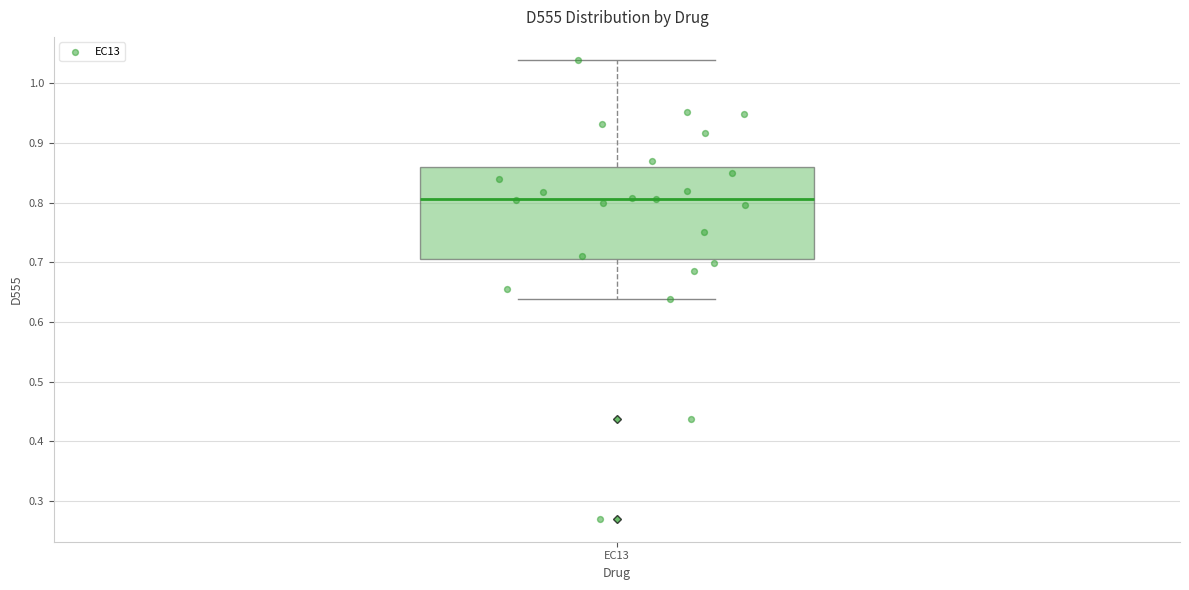

Transcribe this box plot: give where the median line is, the range the box spans, and where the two whiskers end, as read against the y-axis. The values are not printed on the chart, so give them approximately, as read against the axis.

median 0.81, box 0.70 to 0.86, whiskers 0.64 to 1.04